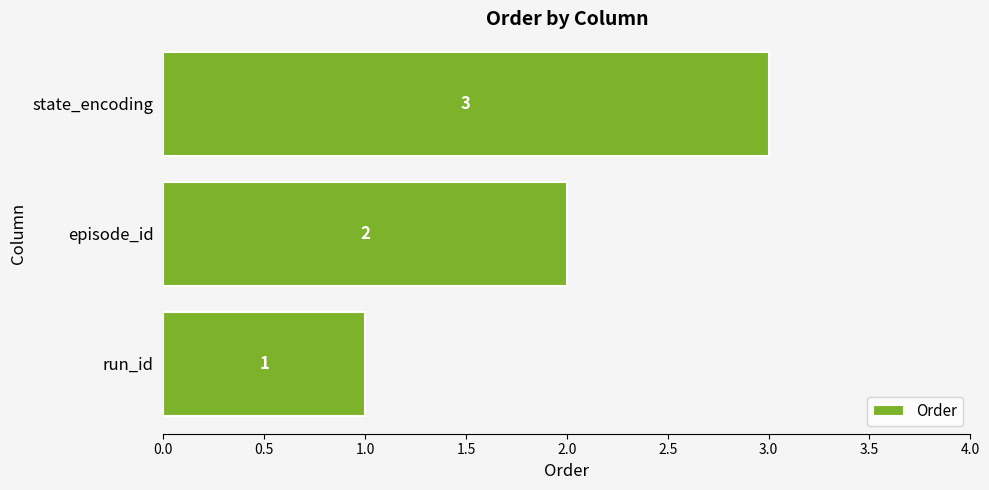

The chart shows a value of 1 at episode_id. True or false?

False